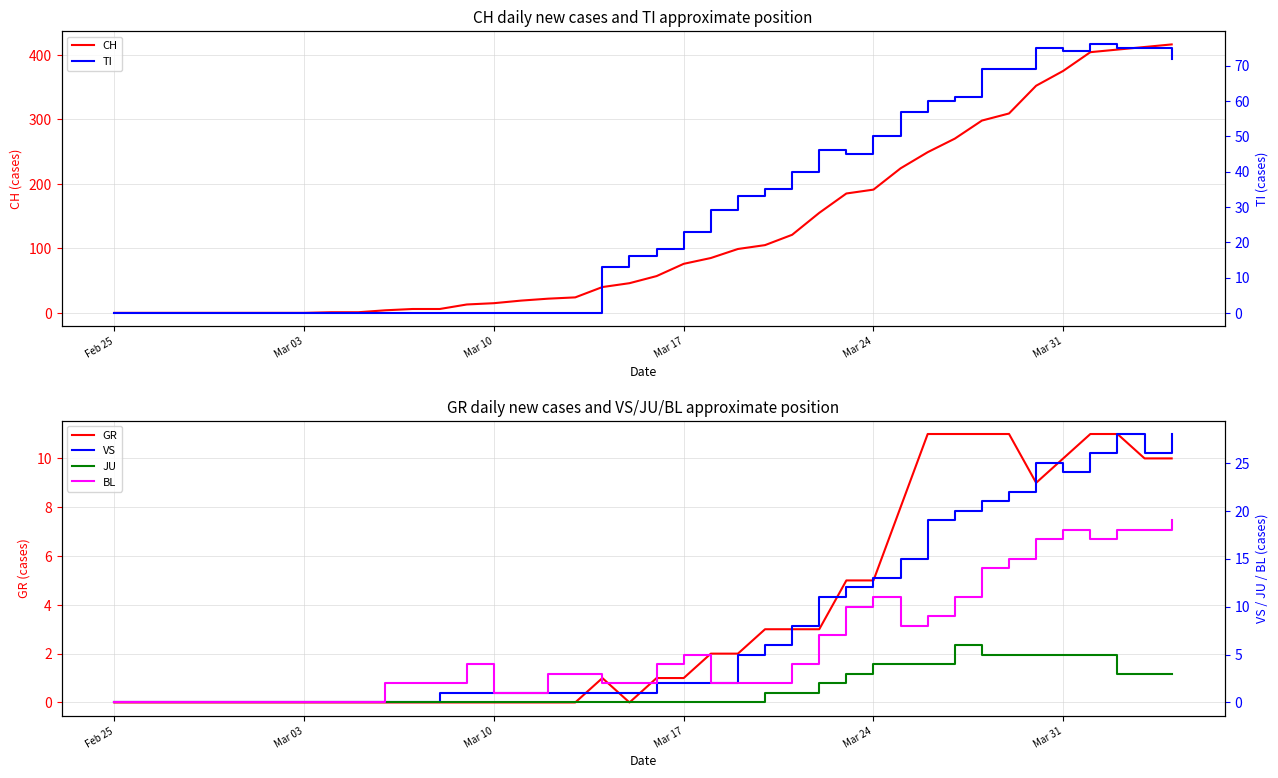

What is the difference between the maximum and minimum values in the BL series?

19